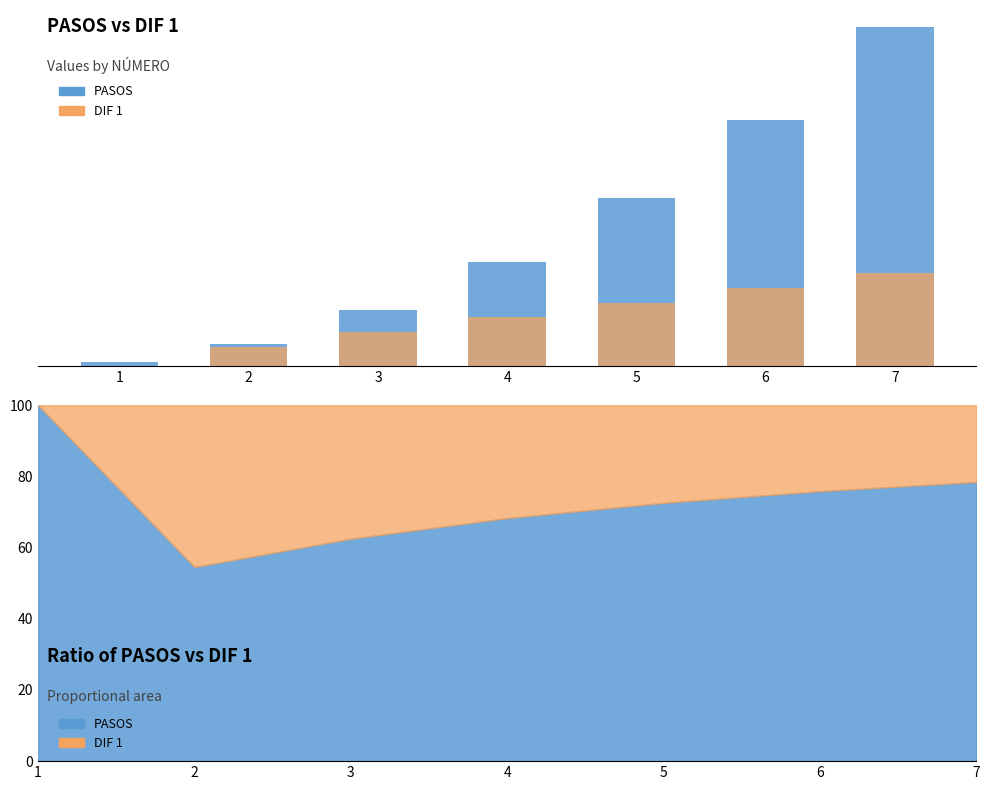

The value of PASOS at 3 is 22. True or false?

False